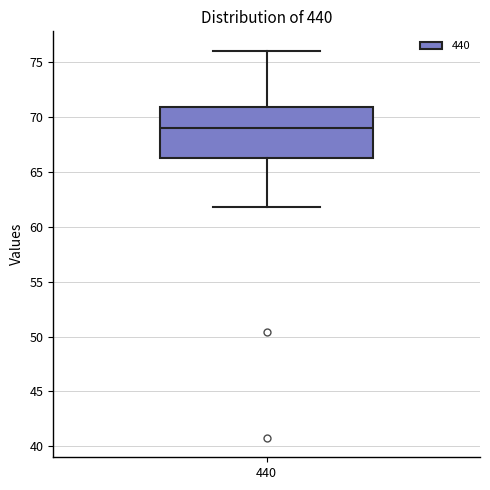

Read this box plot against the y-axis: the position of the median line, the range covered by the box, and the ends of both whiskers. The values are not printed on the chart, so give them approximately, as read against the axis.

median 69.0, box 66.5 to 71.0, whiskers 62.0 to 76.0